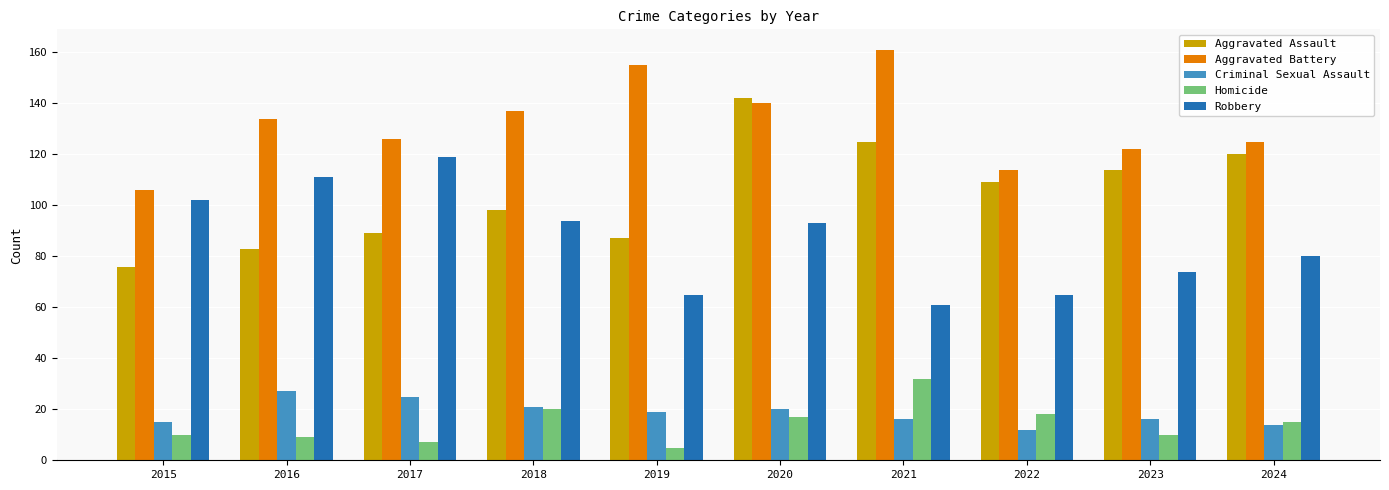

Which series changed the most between 2015 and 2020?

Aggravated Assault